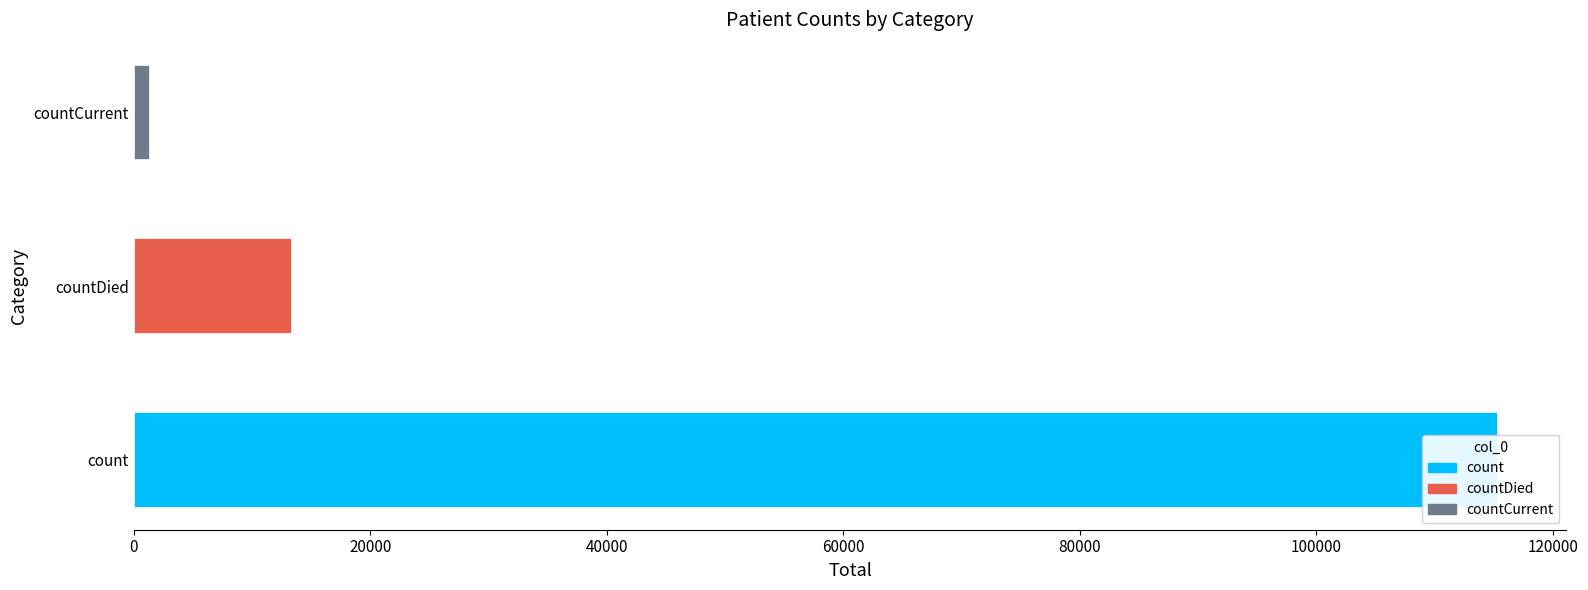

Which series has the widest spread of values?

count